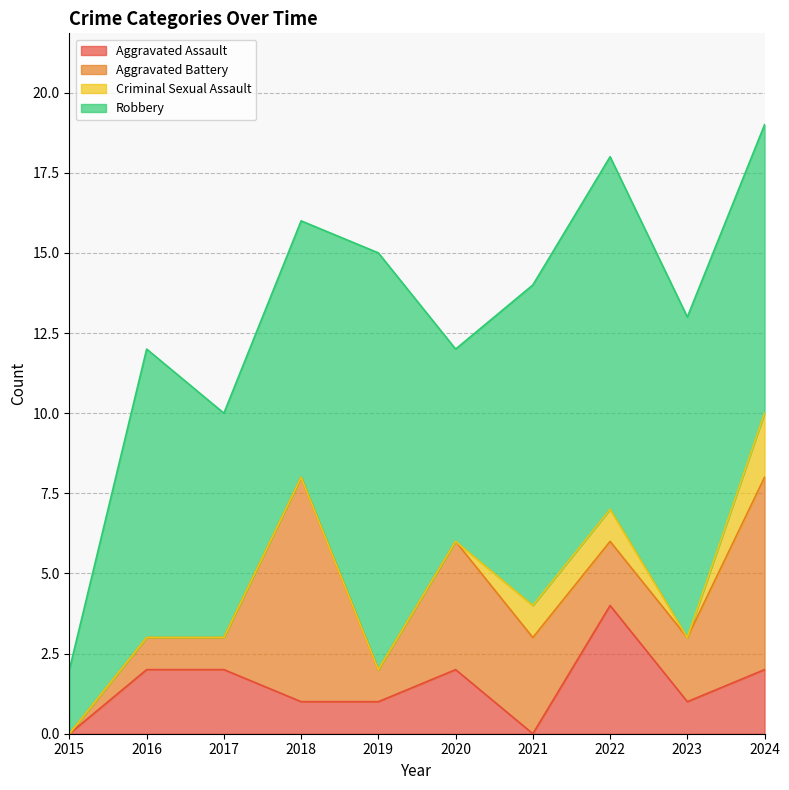

Rank the series at 2023 from lowest to highest value.

Criminal Sexual Assault, Aggravated Assault, Aggravated Battery, Robbery